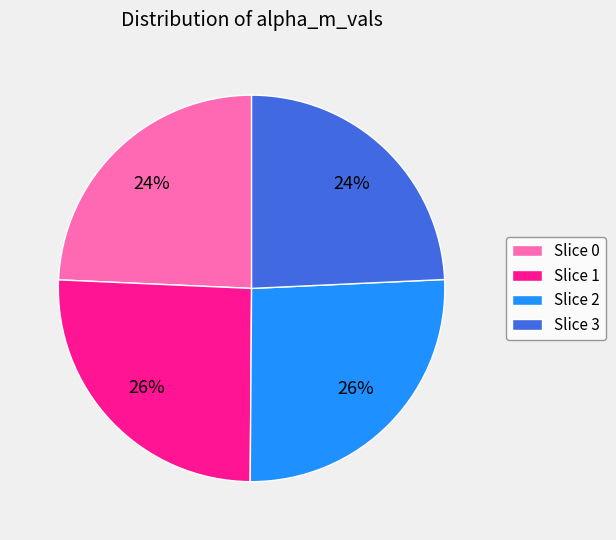

Is there a majority slice in this chart?

No